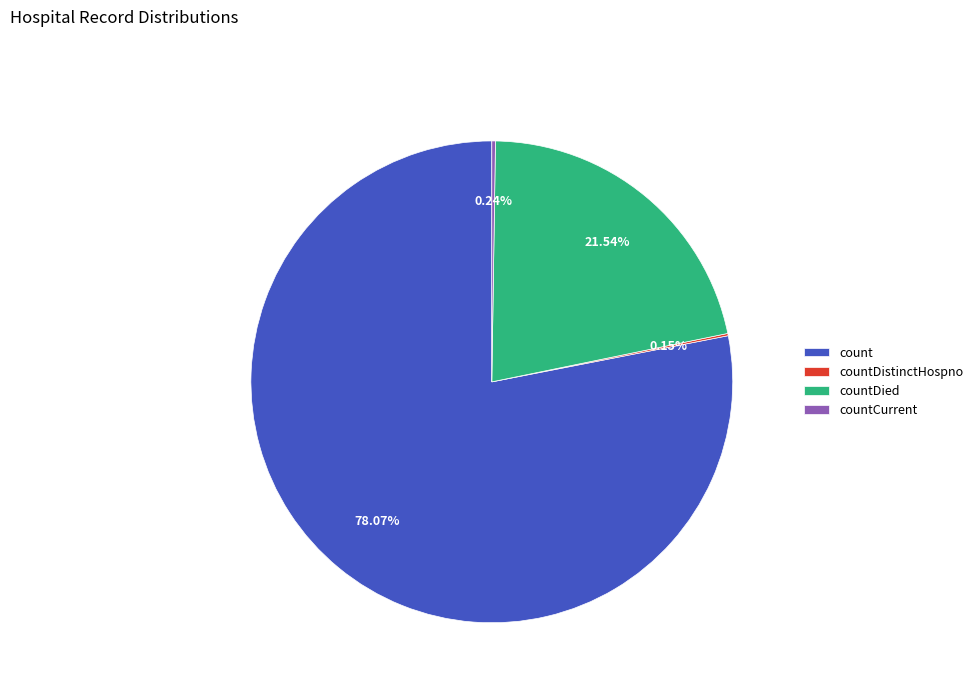

To the nearest percent, what is the difference between the largest and smallest slice percentages?

78%